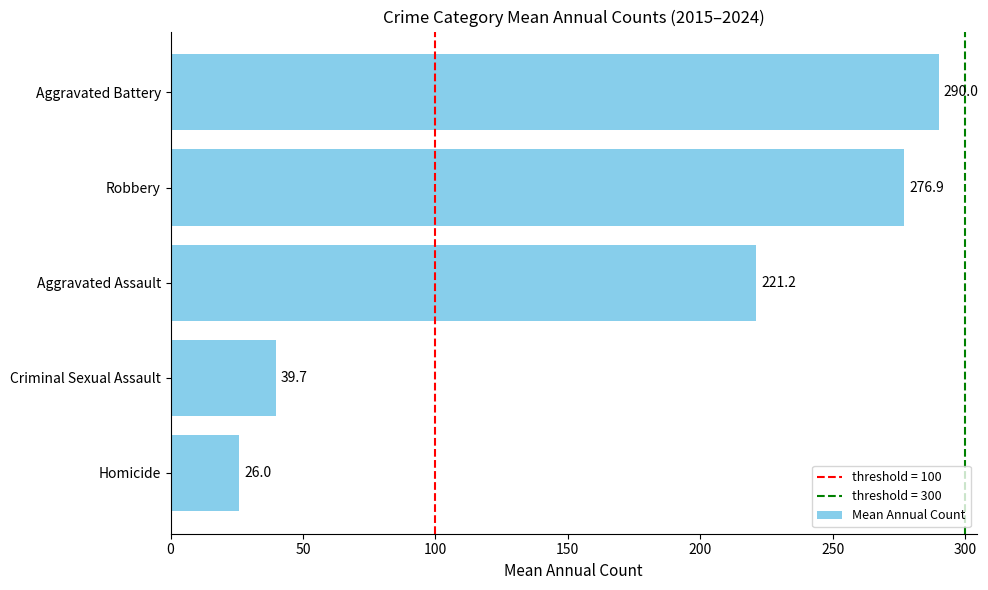

Does the chart contain any negative values?

No